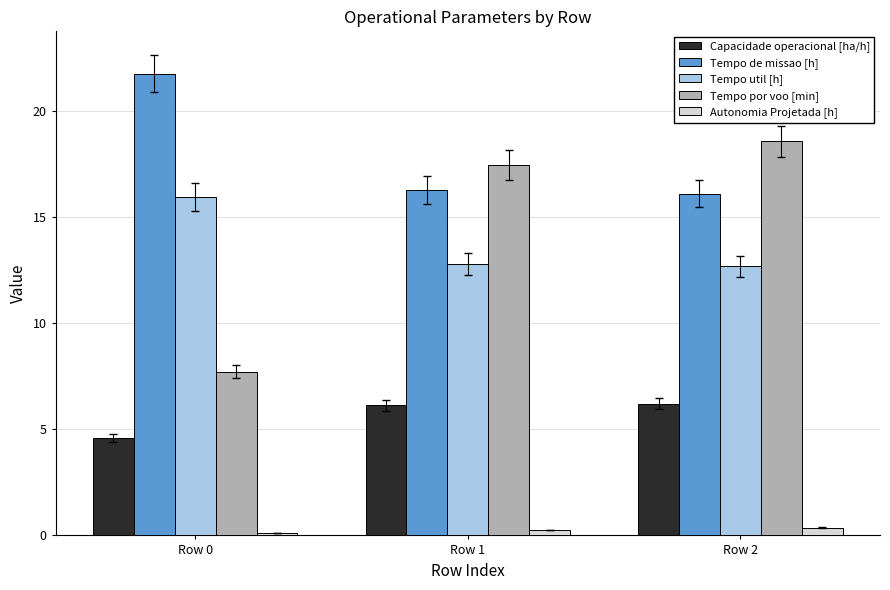

What is the value of the Tempo de missao [h] bar at the 2nd from the left?

16.3